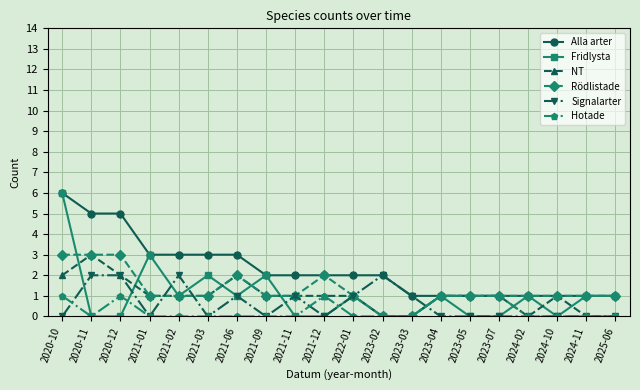

Which series has the largest range (max minus min)?

Fridlysta